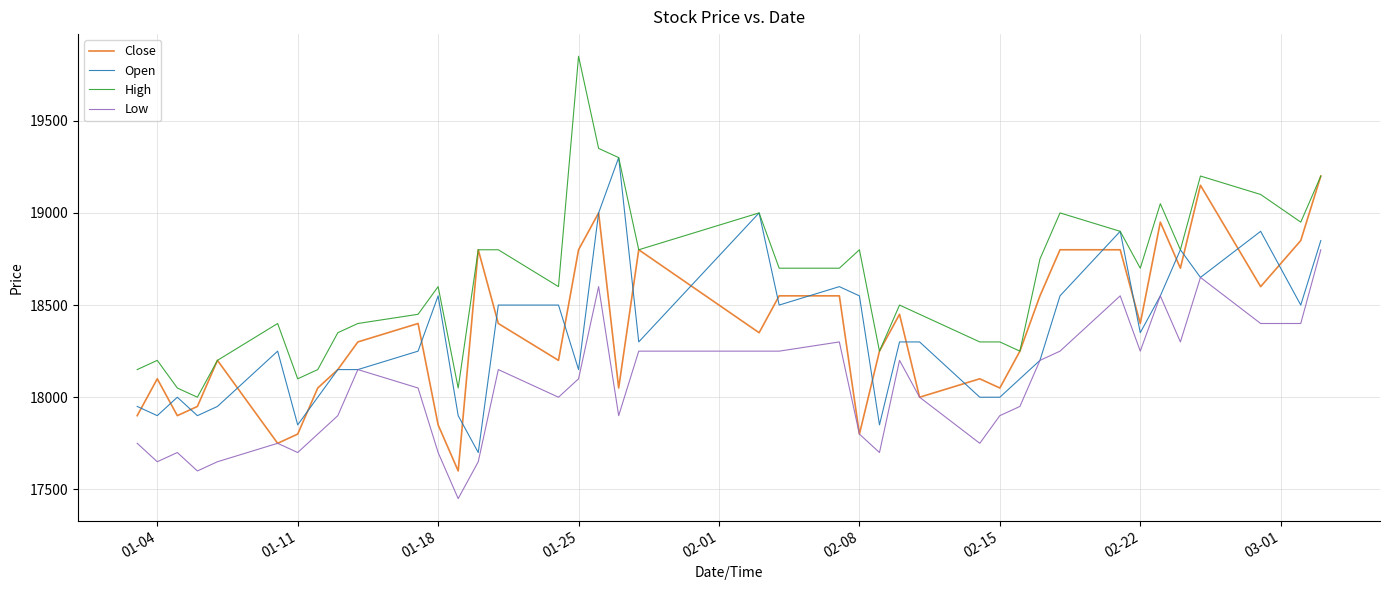

What is the minimum value for Low?

17450